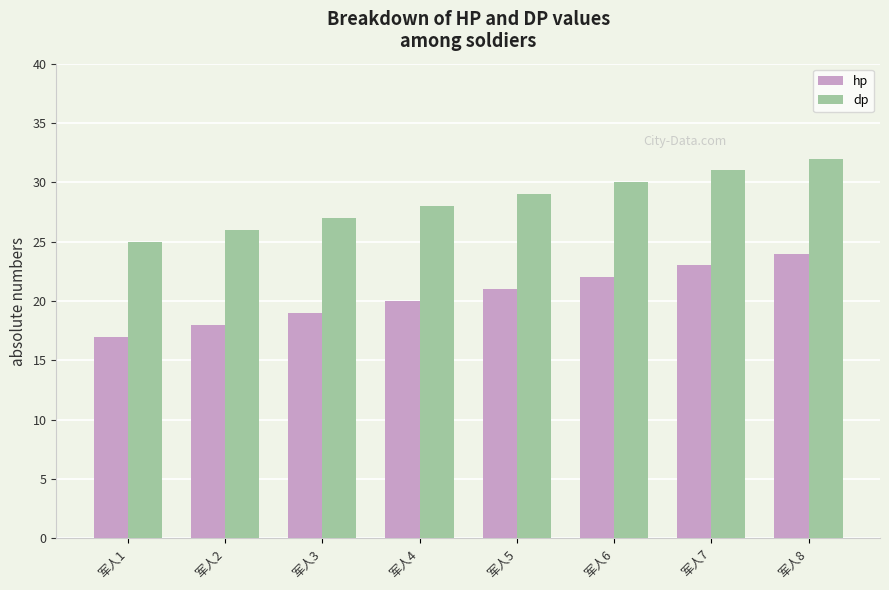

Which series has the largest total across all categories?

dp